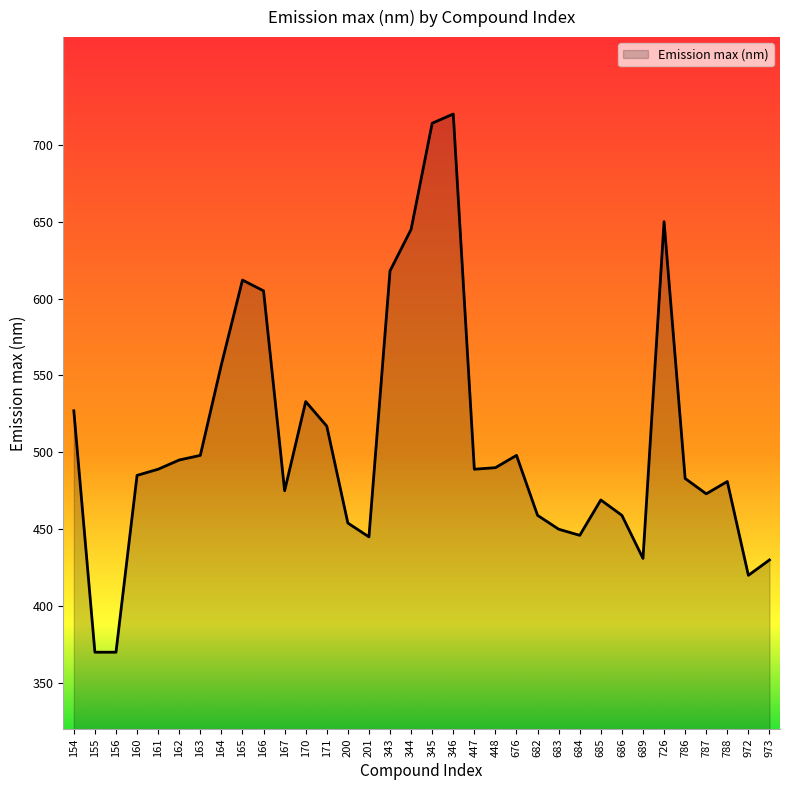

What is the change in value from 166 to 788?

-124